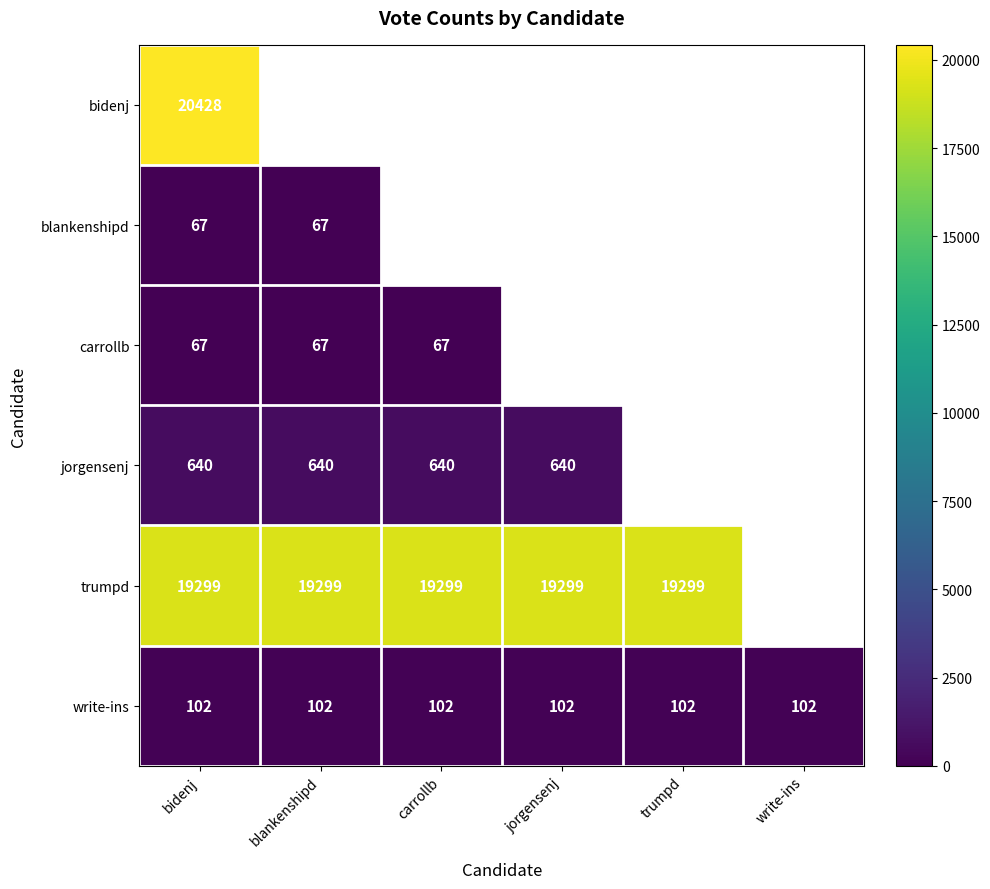

True or false: write-ins has a value of 102 at jorgensenj.

True